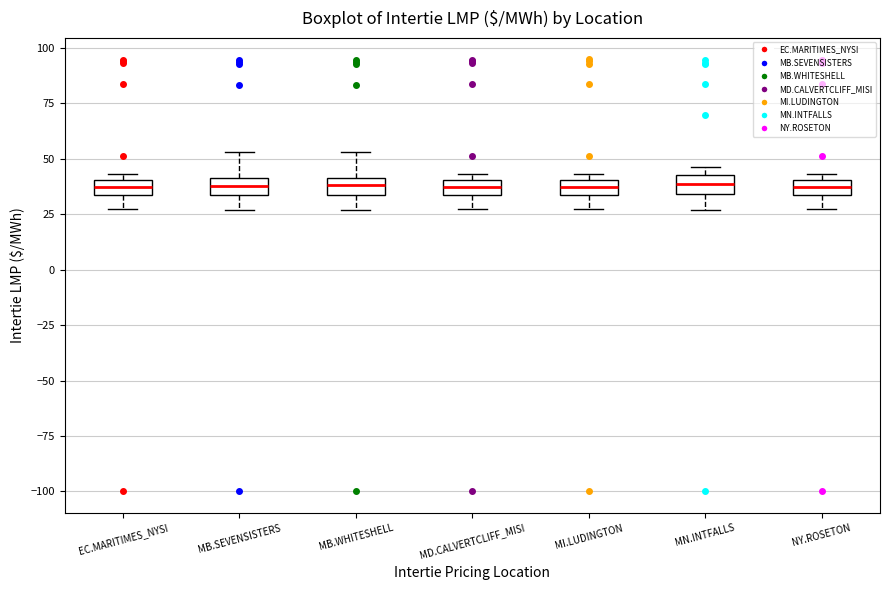

Where does the median line of the box for MN.INTFALLS sit on the y-axis? The values are not printed on the chart, so give them approximately, as read against the axis.

40